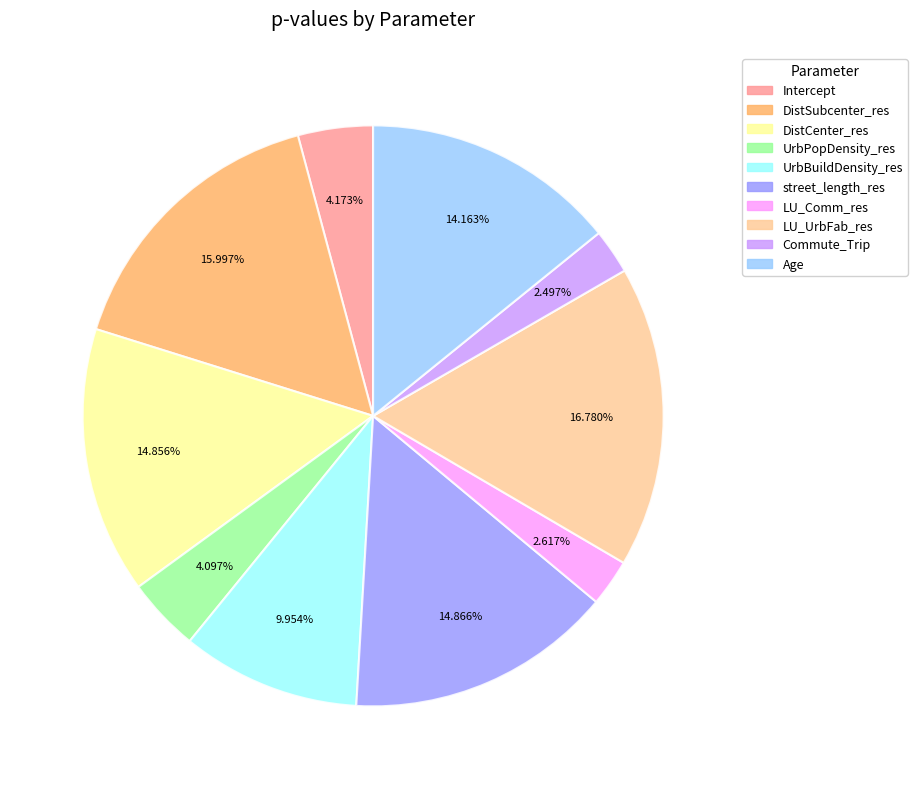

What is the largest slice in the pie chart?

LU_UrbFab_res